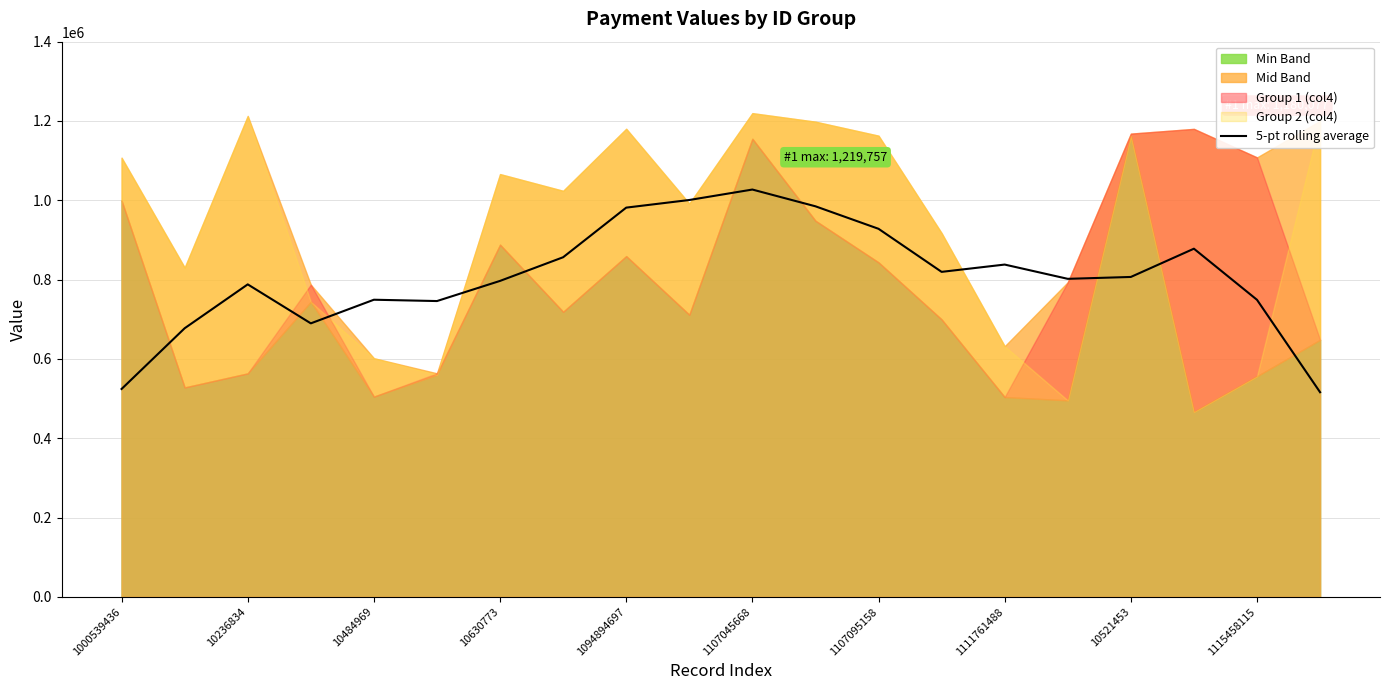

How many interior local peaks (higher than both neighbors) does the data have?

5